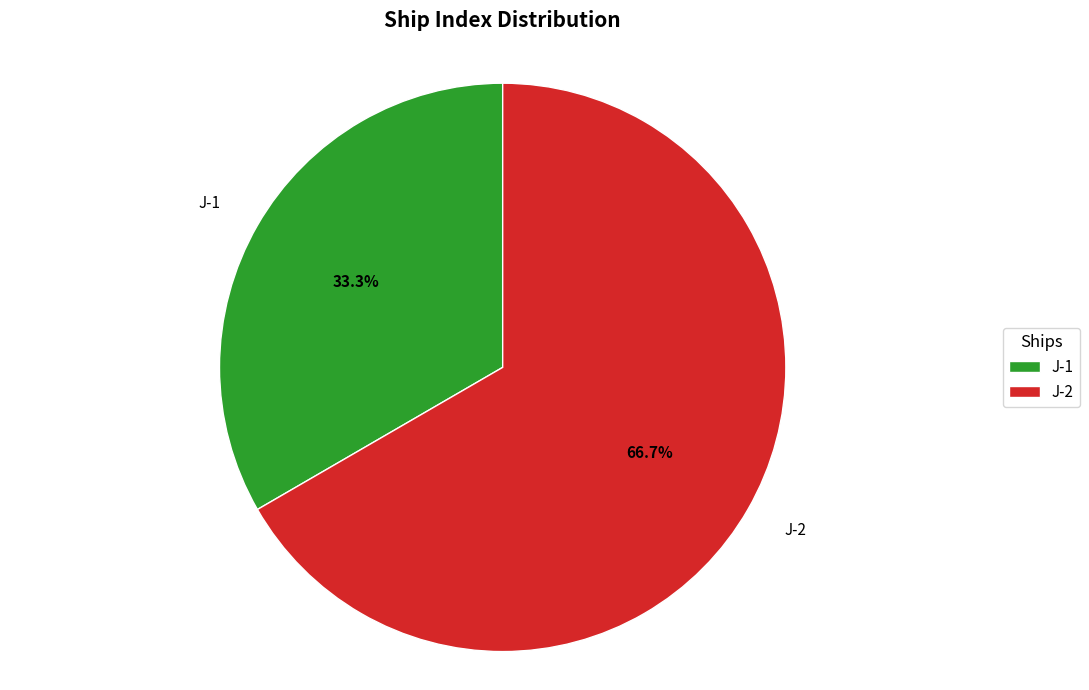

To the nearest percent, what is the combined percentage of J-2 and J-1?

100%